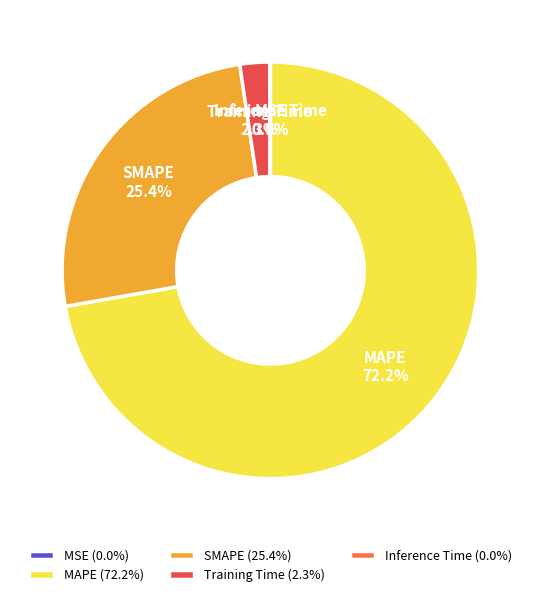

Combined, do MAPE and Training Time account for over 50%?

Yes